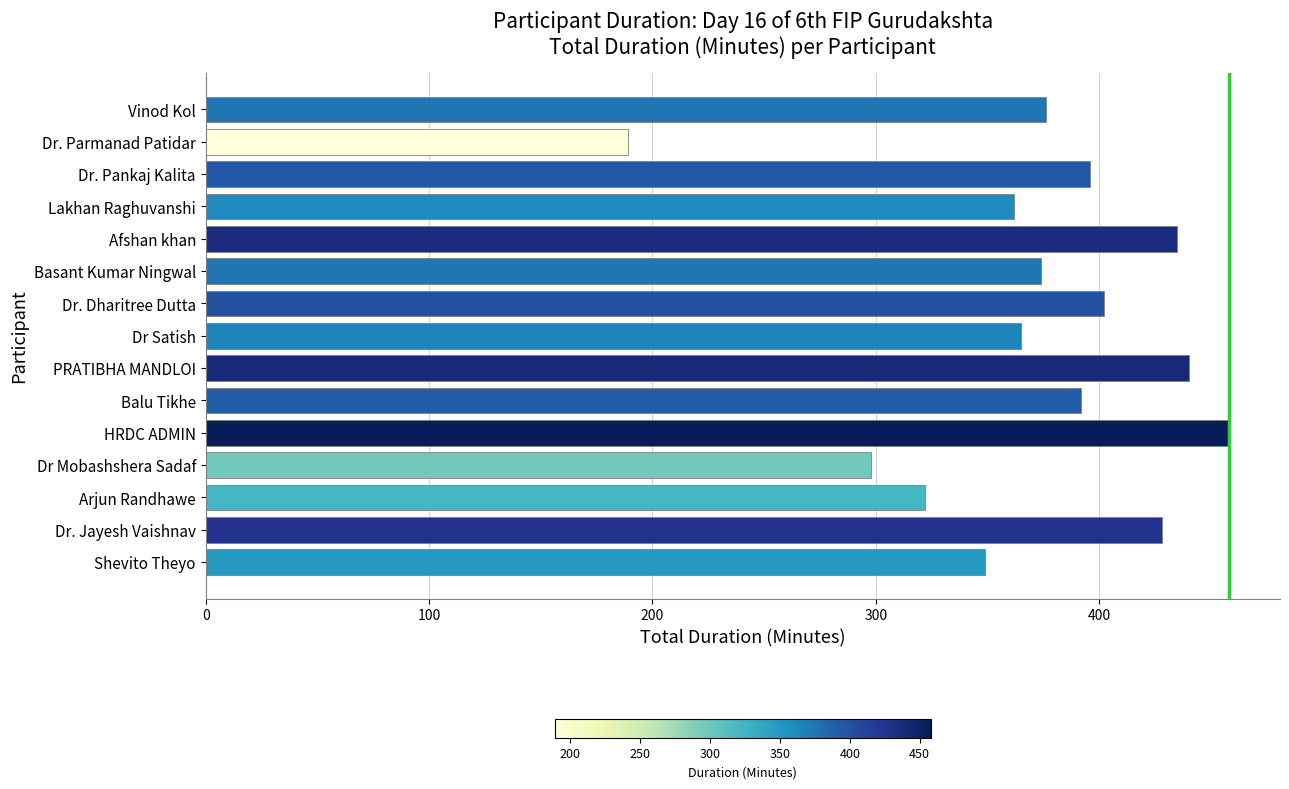

The value at Vinod Kol is 254. True or false?

False